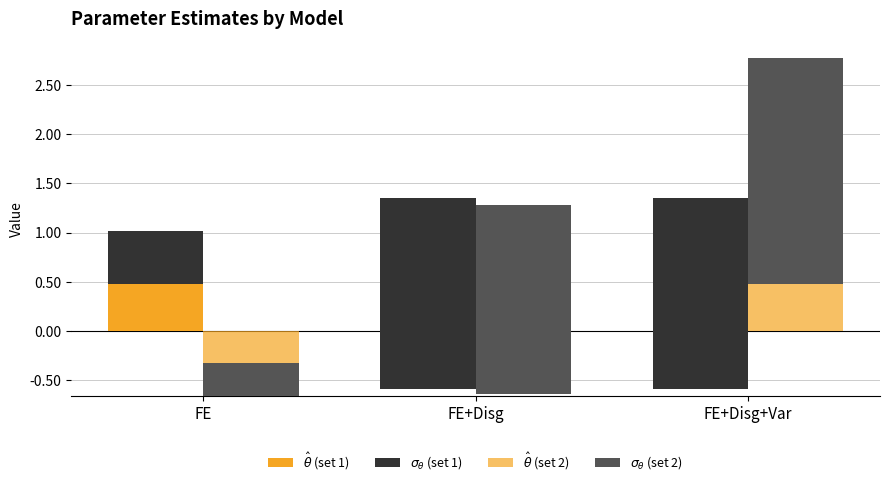

Which series has the largest range (max minus min)?

$\sigma_{\theta}$ (set 2)